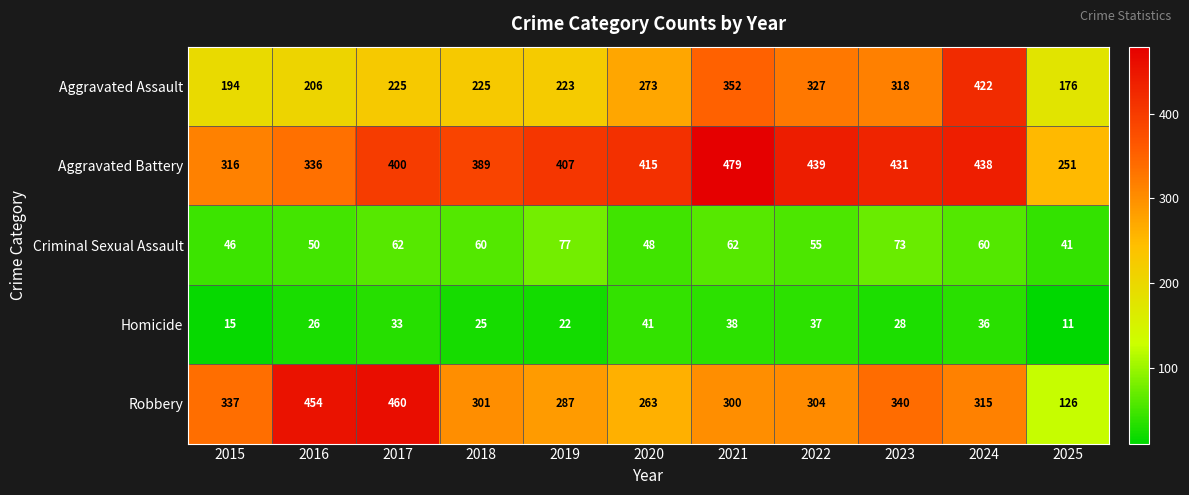

Read the Aggravated Battery value at 2018, to the nearest 50.

400